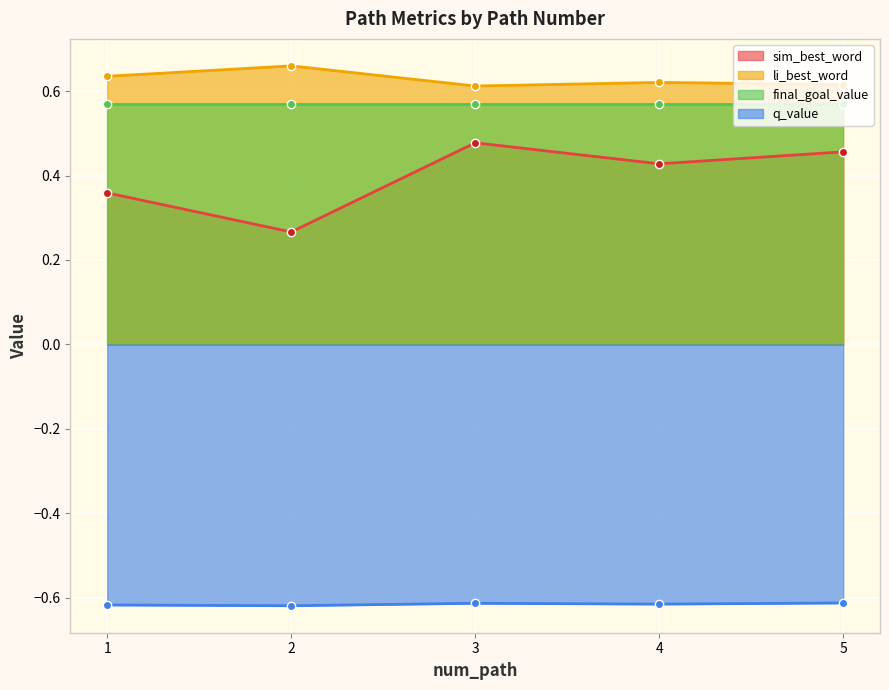

Which category has the lowest value across all series?

2